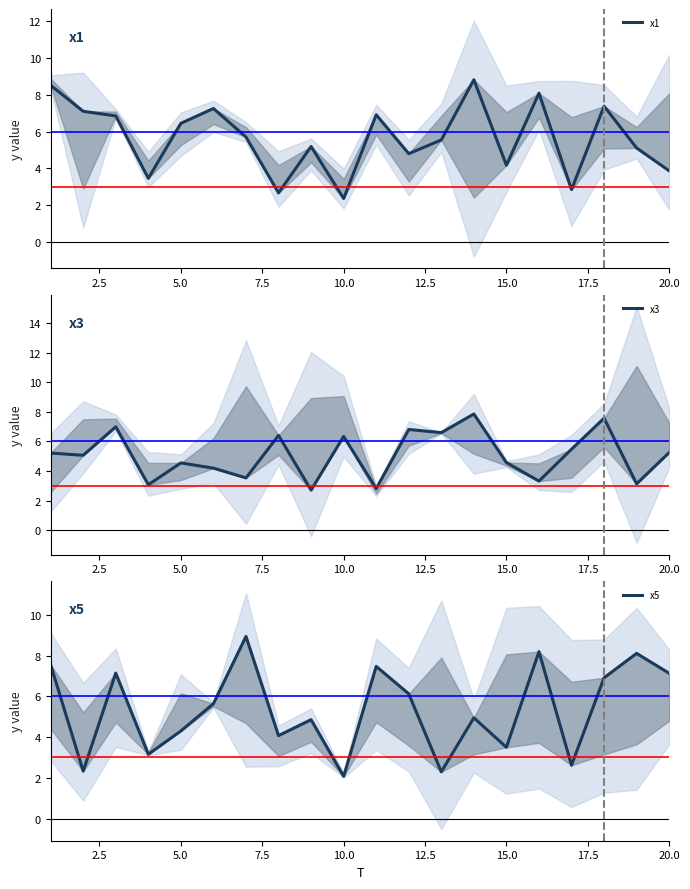

The value of x5 at 11 is 2.2. True or false?

False